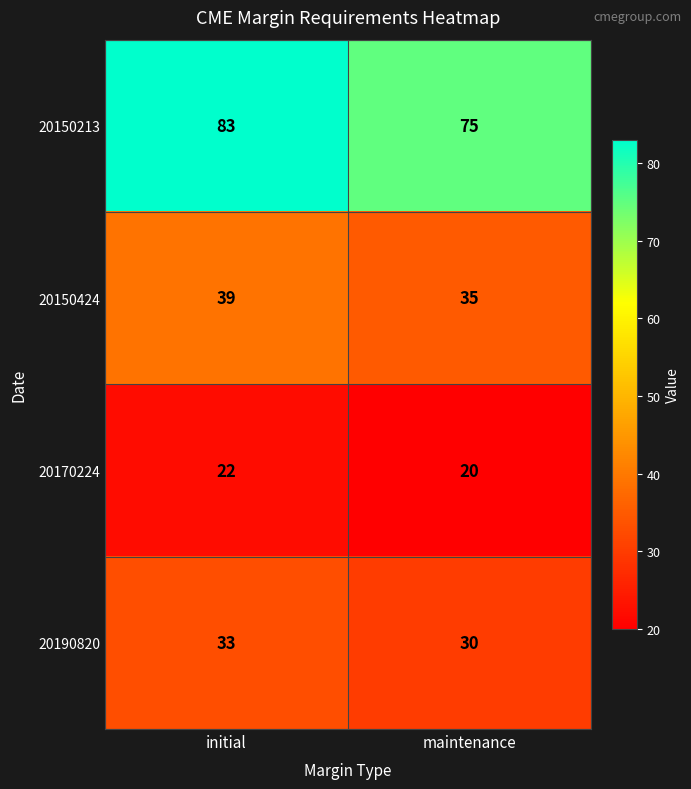

List the labels in order of 20150424 value, smallest first.

maintenance, initial